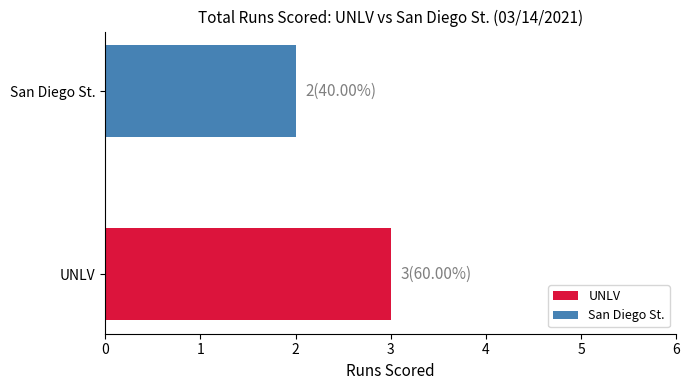

Rank the categories by value from highest to lowest.

UNLV, San Diego St.